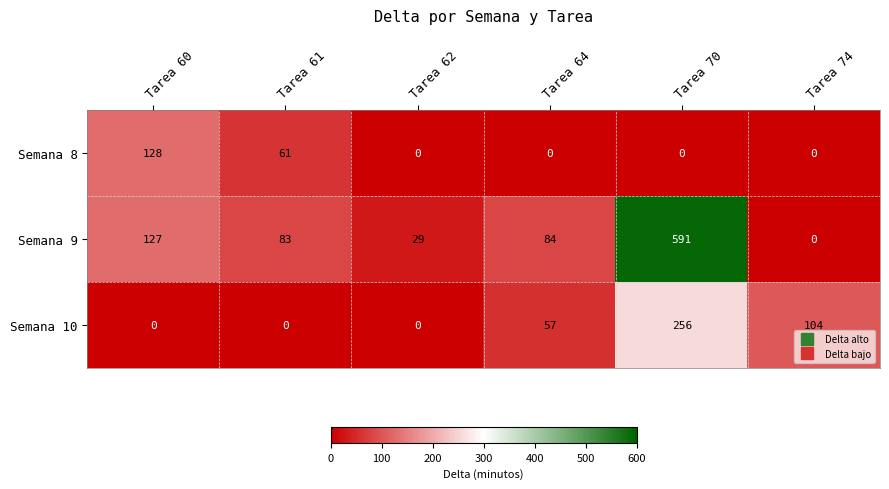

Which series has the widest spread of values?

Semana 9